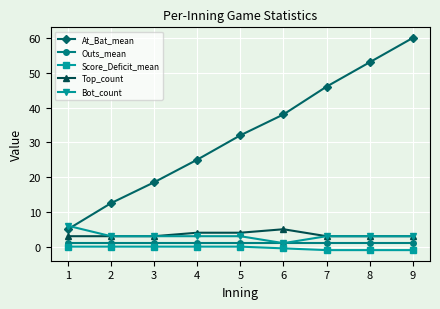

Rank the series by their maximum value, from lowest to highest.

Score_Deficit_mean, Outs_mean, Top_count, Bot_count, At_Bat_mean